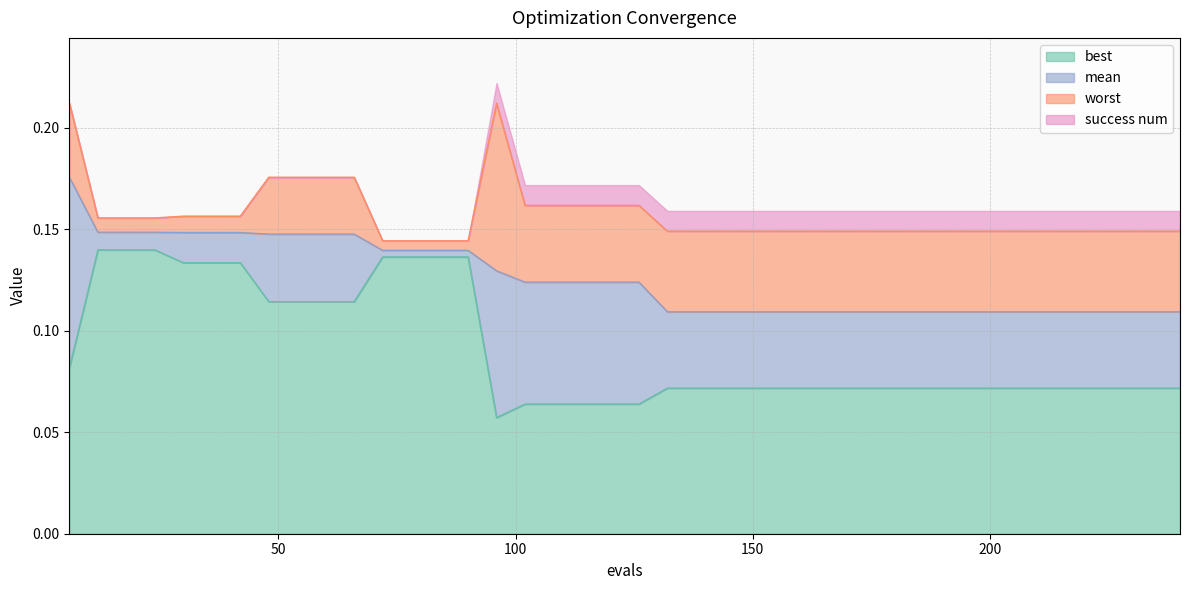

Which series has the widest spread of values?

best